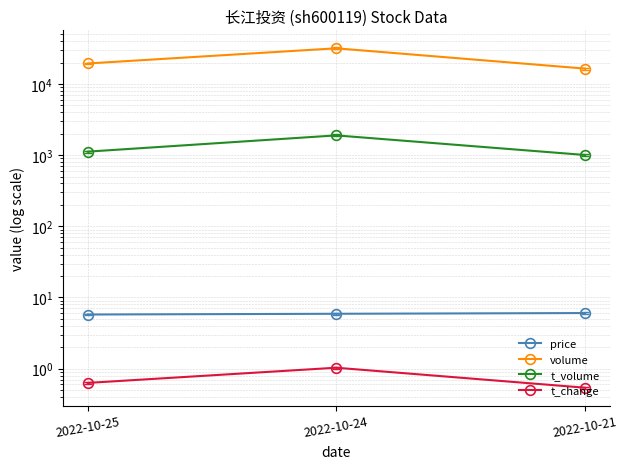

Reading right to left, what are all the values shown in this chart?

price: 2022-10-21=6.0	2022-10-24=5.9	2022-10-25=5.8
volume: 2022-10-21=16464.0	2022-10-24=31721.0	2022-10-25=19413.0
t_volume: 2022-10-21=1006.0	2022-10-24=1895.0	2022-10-25=1120.0
t_change: 2022-10-21=0.5	2022-10-24=1.0	2022-10-25=0.6